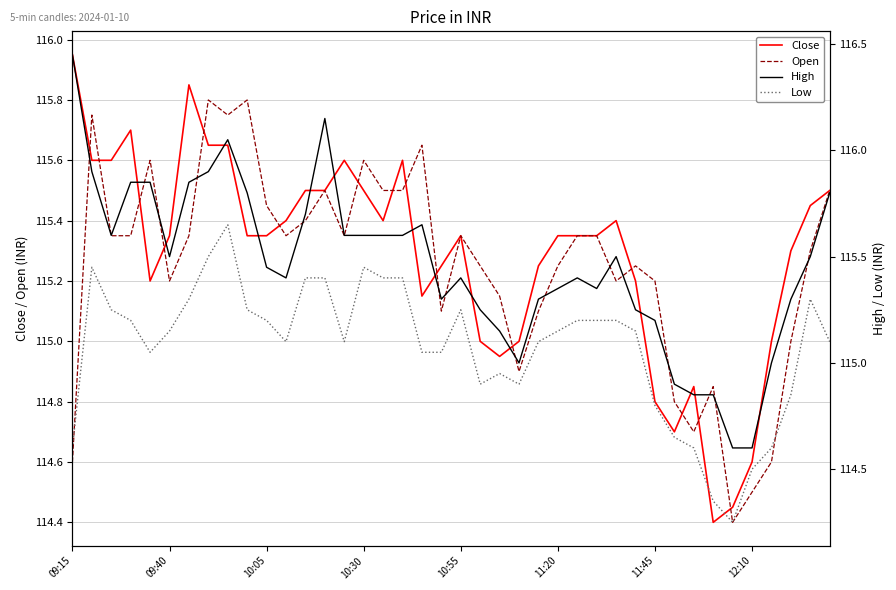

What is the total value across all series at 18?

461.5